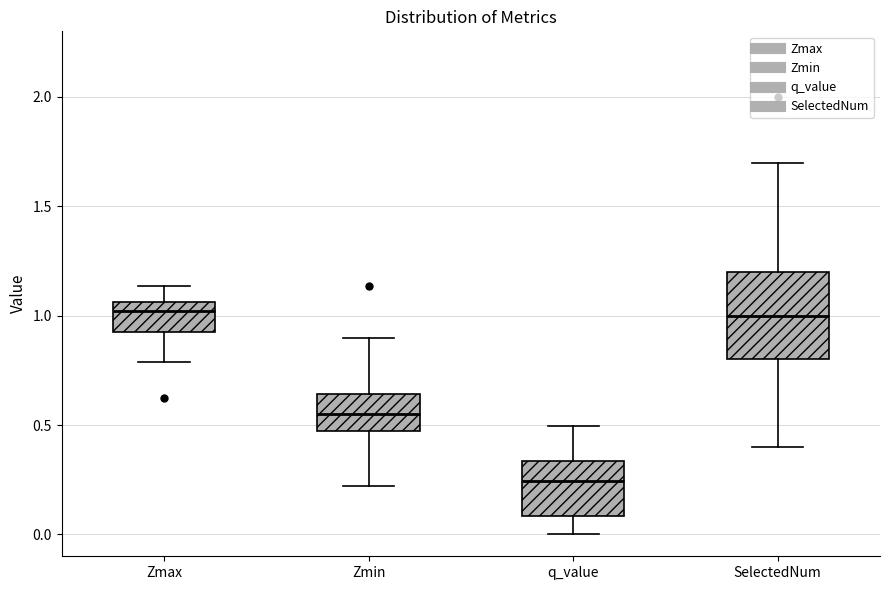

Which box is the tallest, from its lower edge to its upper edge?

SelectedNum